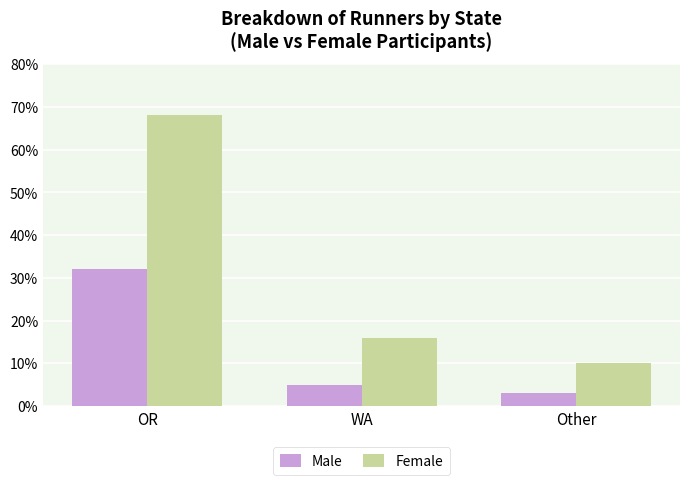

How many data points in Male are less than 5?

1